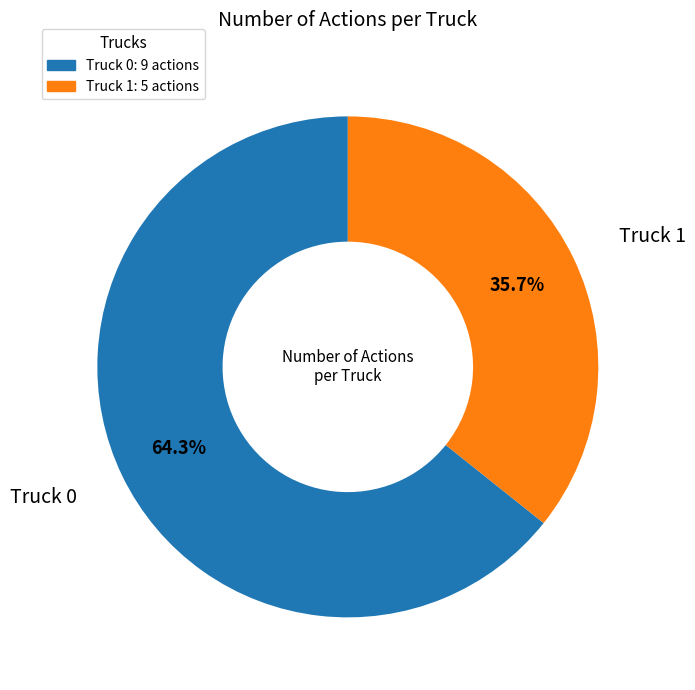

How many slices are in this pie chart?

2